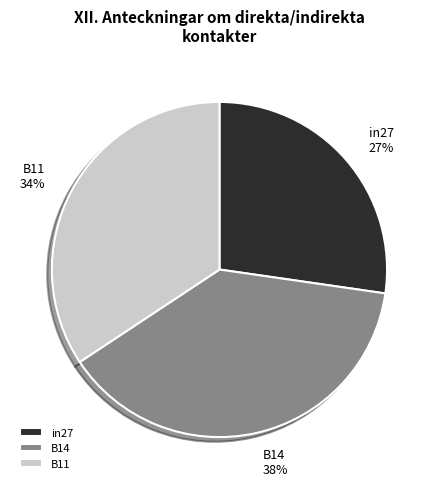

Which category has the smallest portion of the pie?

in27